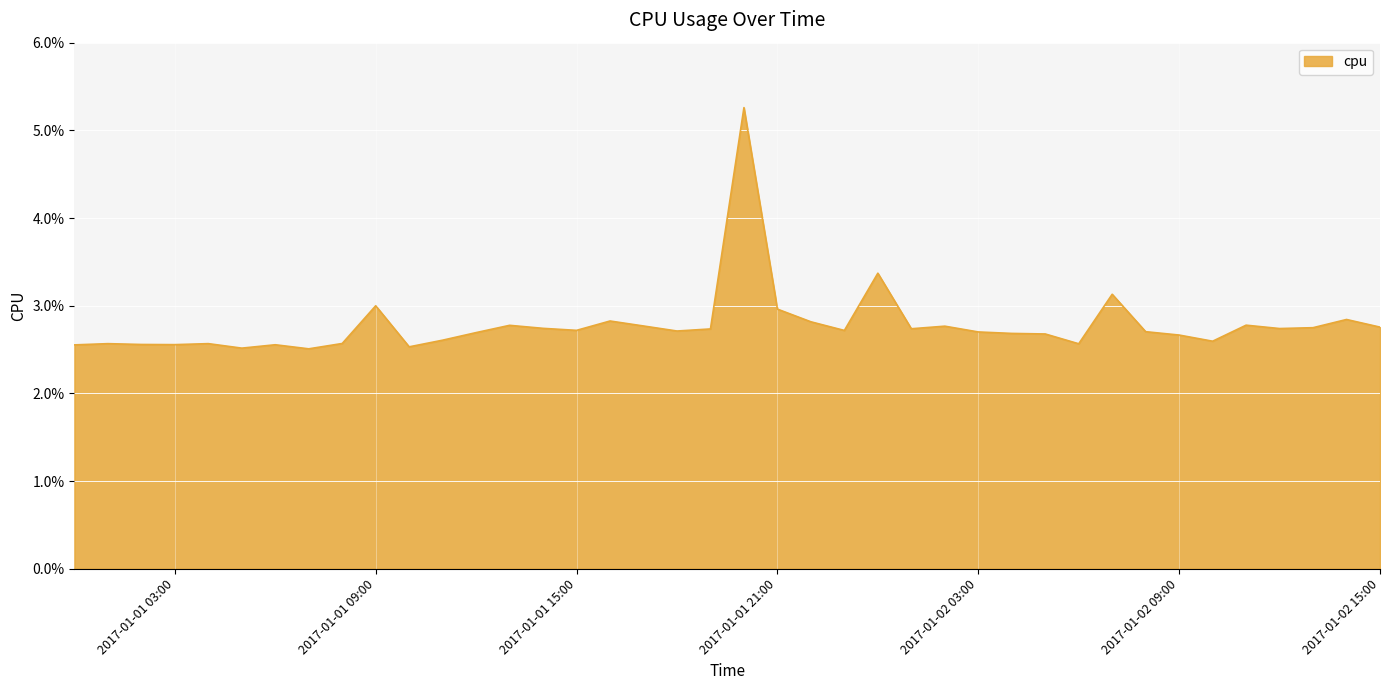

Is this an area chart (filled region under the line)?

Yes